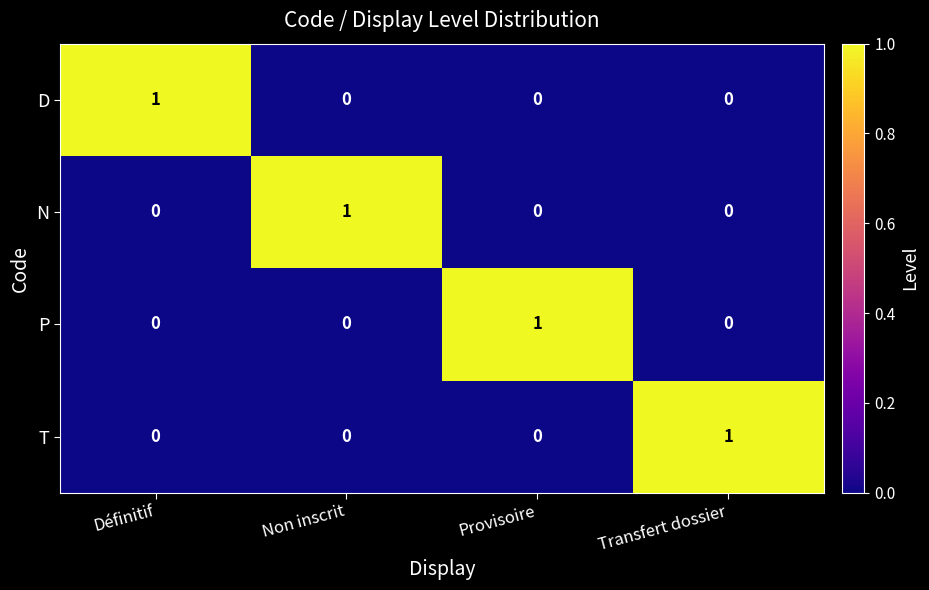

True or false: N has a value of 0 at Définitif.

True